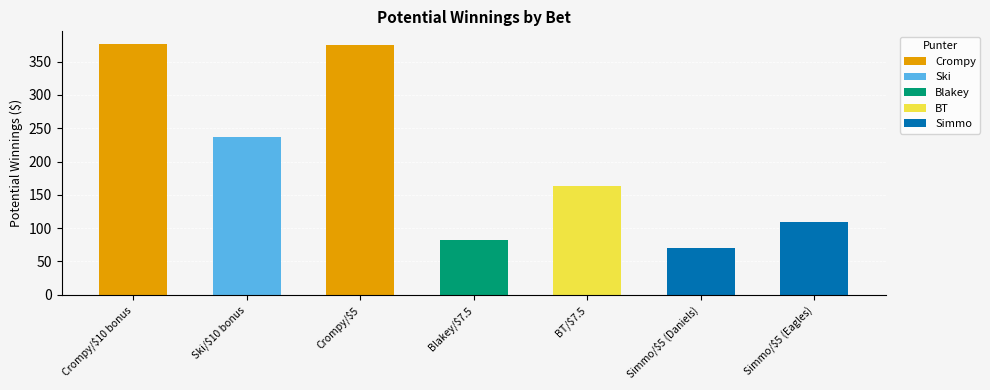

True or false: the data shows 376.6 at Crompy/$10 bonus.

True